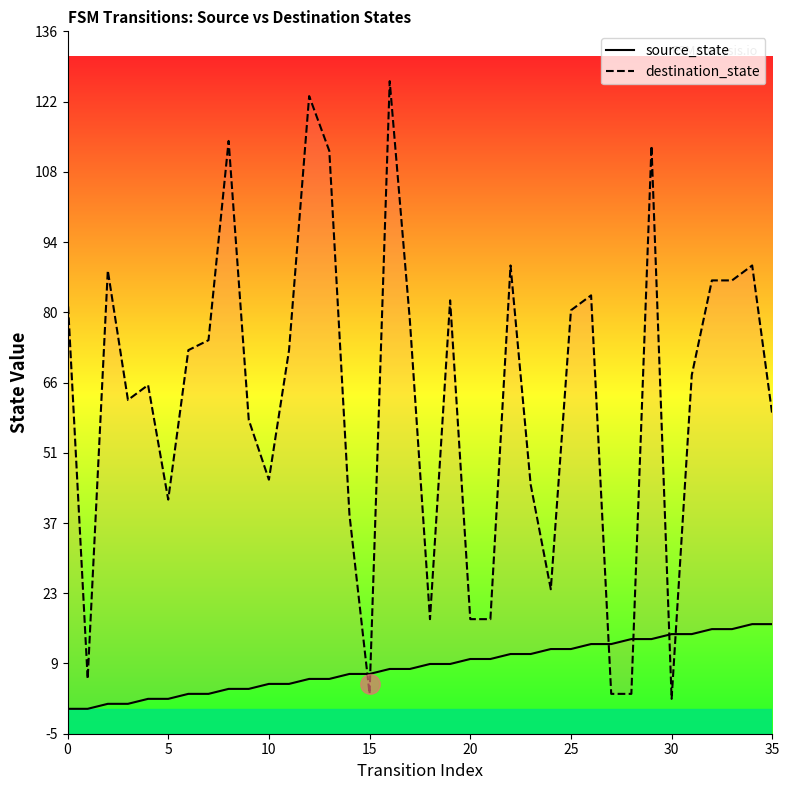

What is the minimum value for destination_state?

2